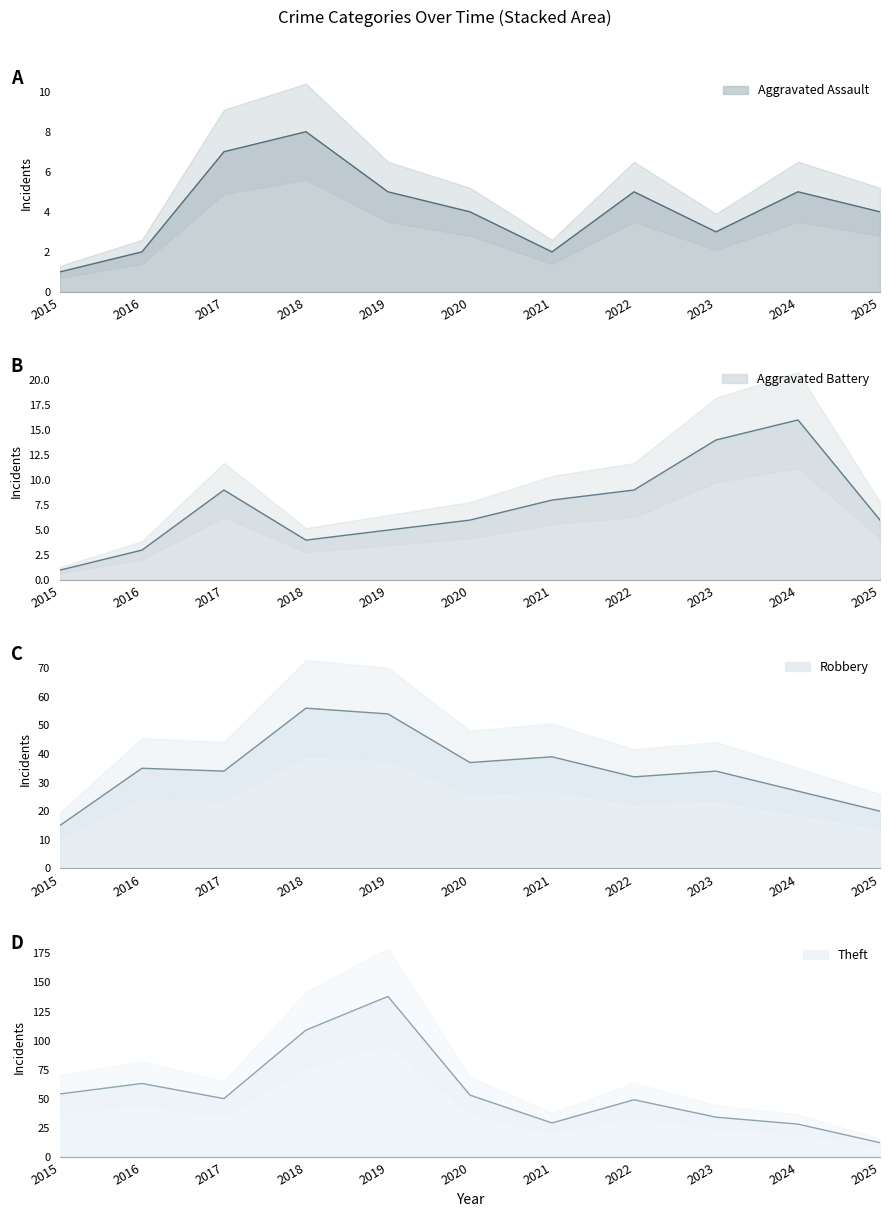

At which category does Aggravated Assault reach its first local valley?

2021